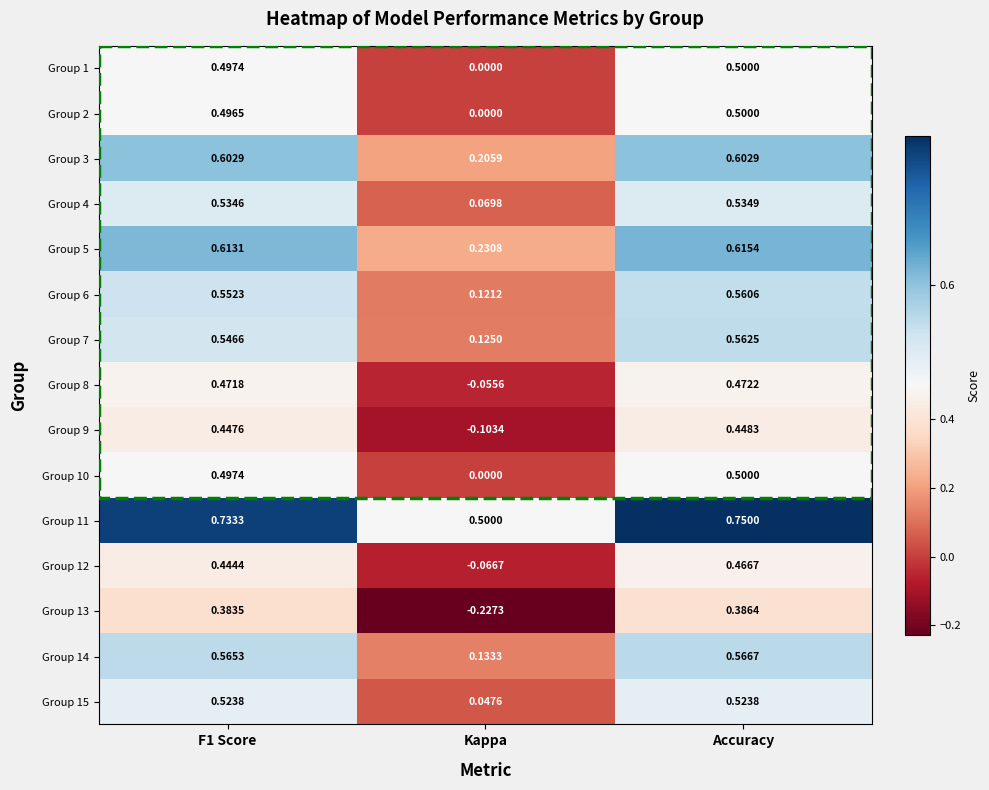

Where is Group 13 nearest to the value 0?

Kappa